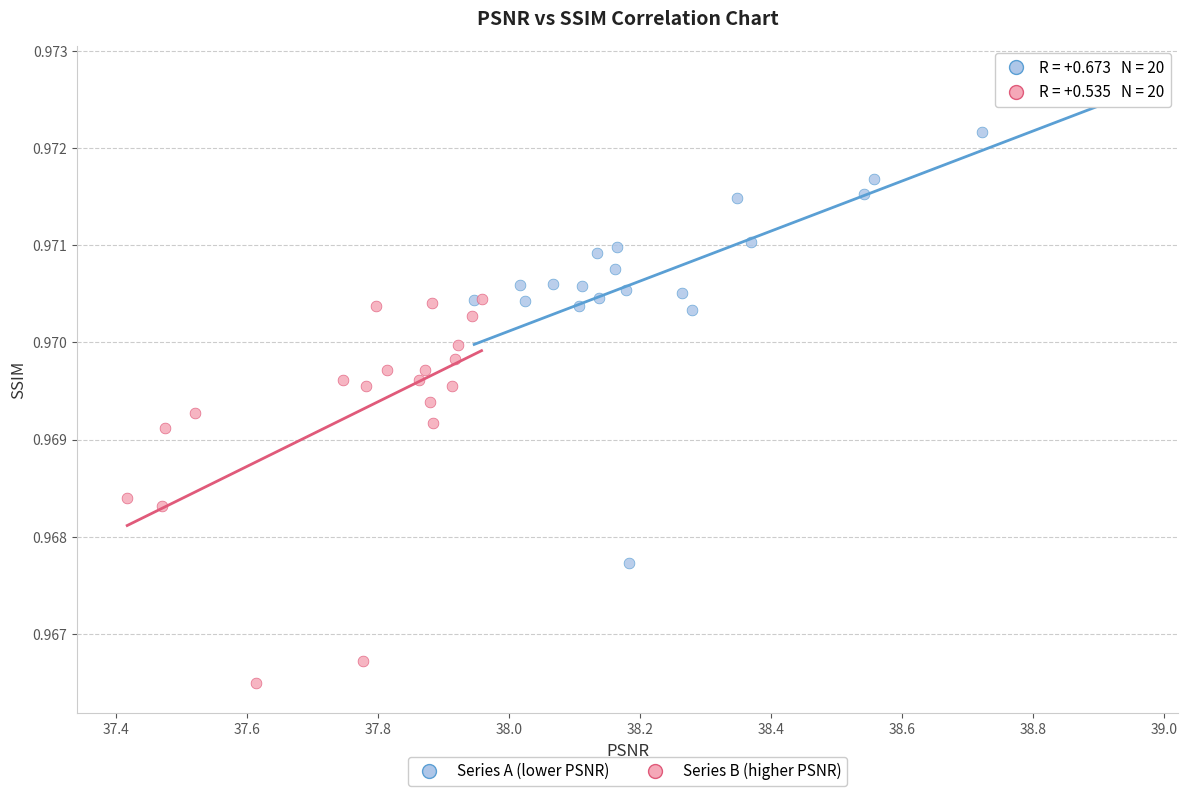

Which series reaches the maximum Y coordinate?

Series A (lower PSNR)